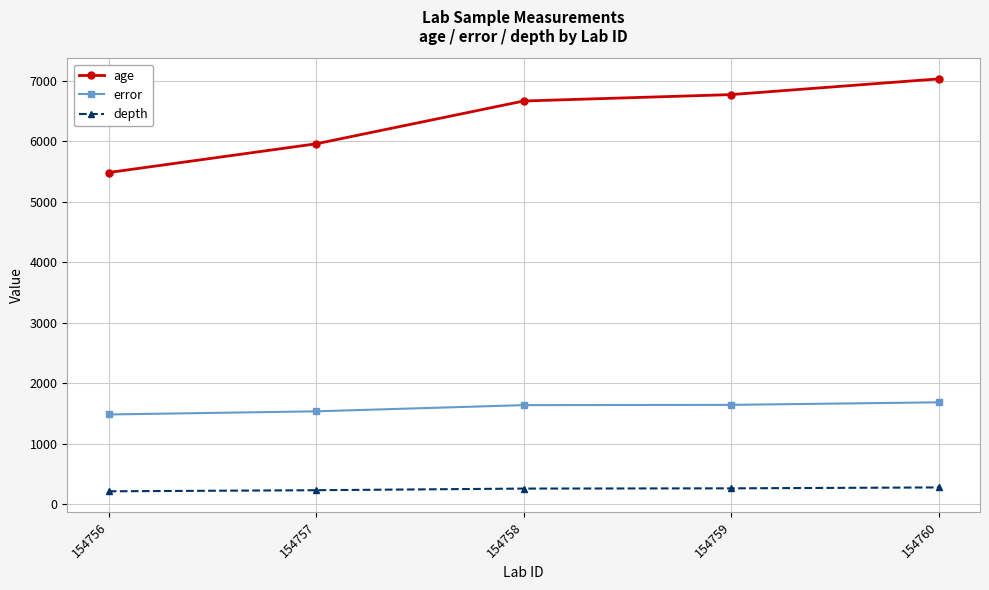

What is the average value of the error series?

1594.3